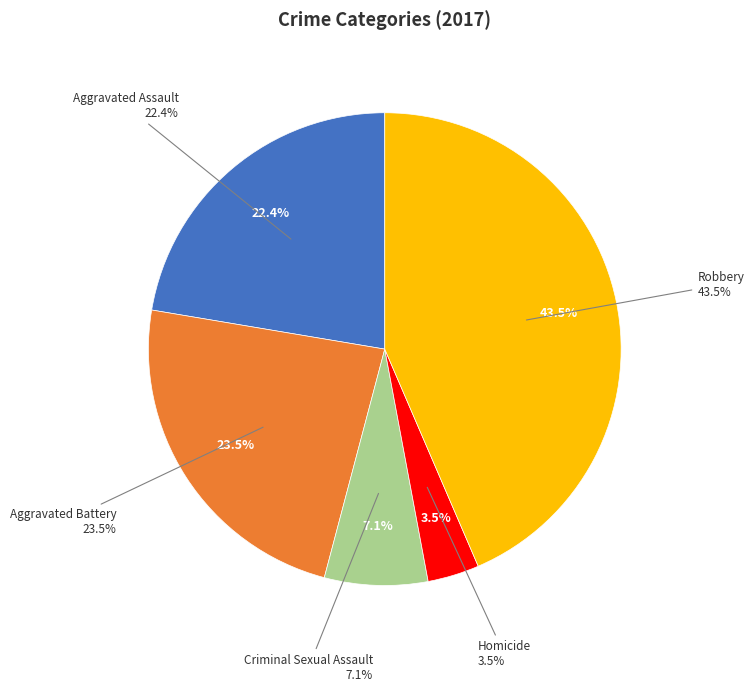

To the nearest percent, what percentage of the pie is Homicide?

4%